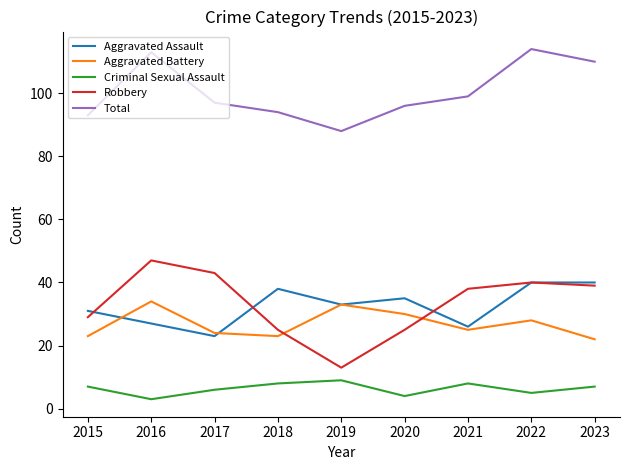

What is the difference between the highest and lowest values at 2020?

92